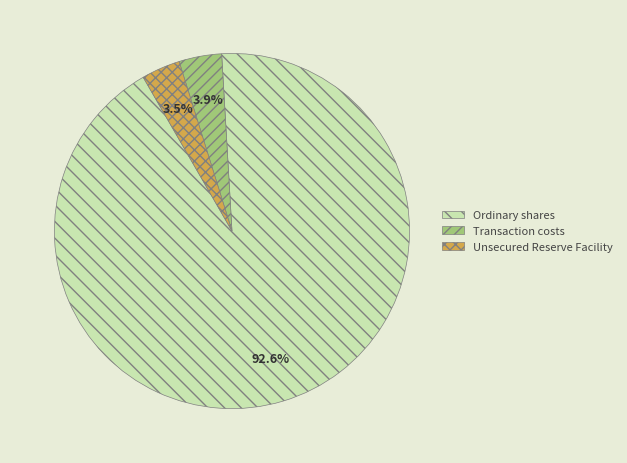

Do Unsecured Reserve Facility and Ordinary shares together represent more than half of the pie?

Yes